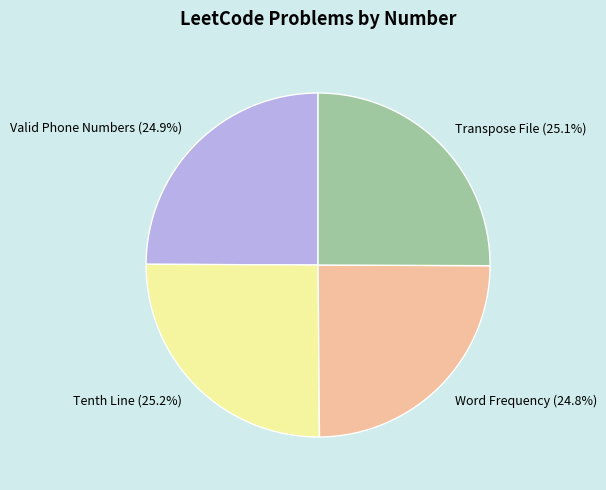

Is it true that Tenth Line is 25% of the pie?

True